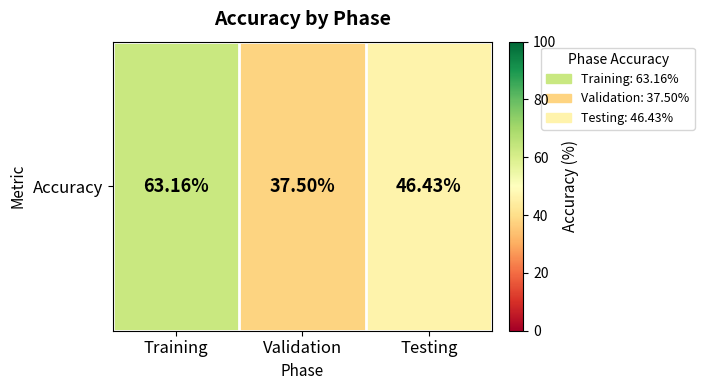

What is the sum of all values?

147.1